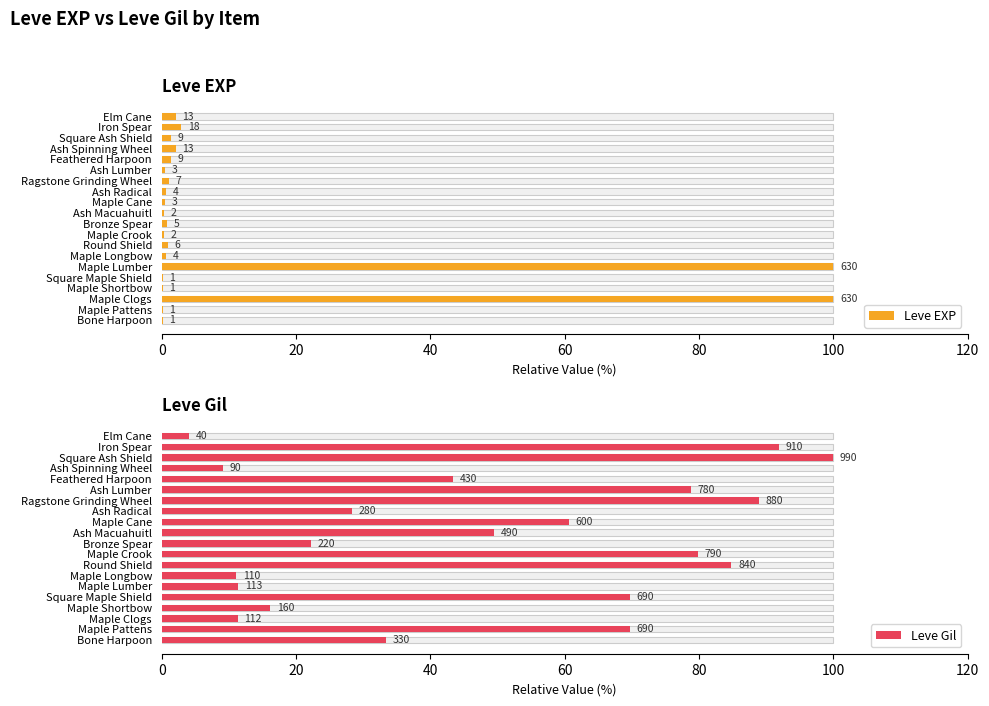

What are all the series names shown in the legend?

Leve EXP, Leve Gil